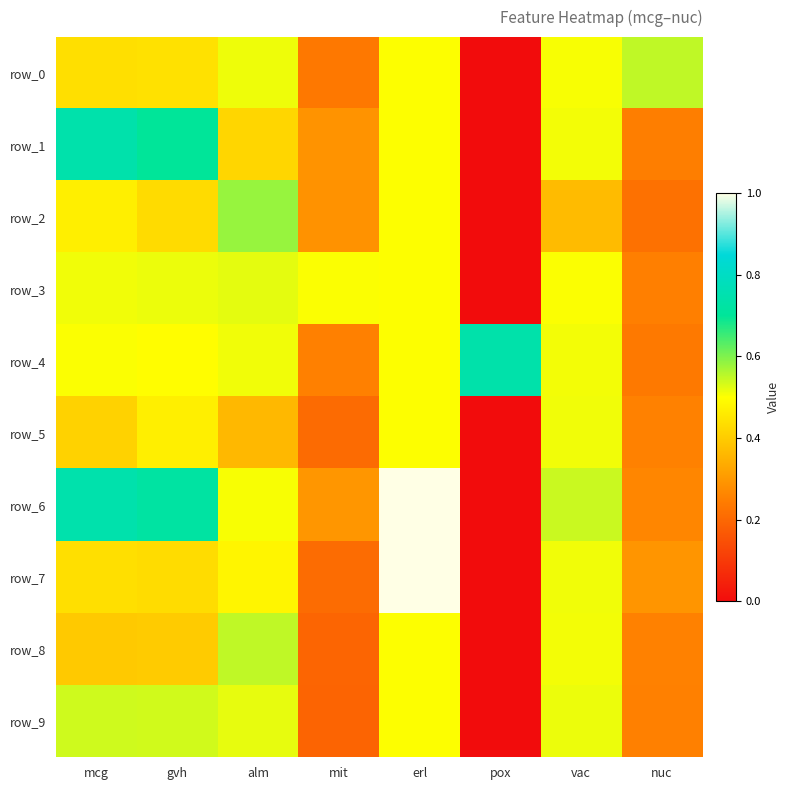

How many categories are shown in the chart?

8